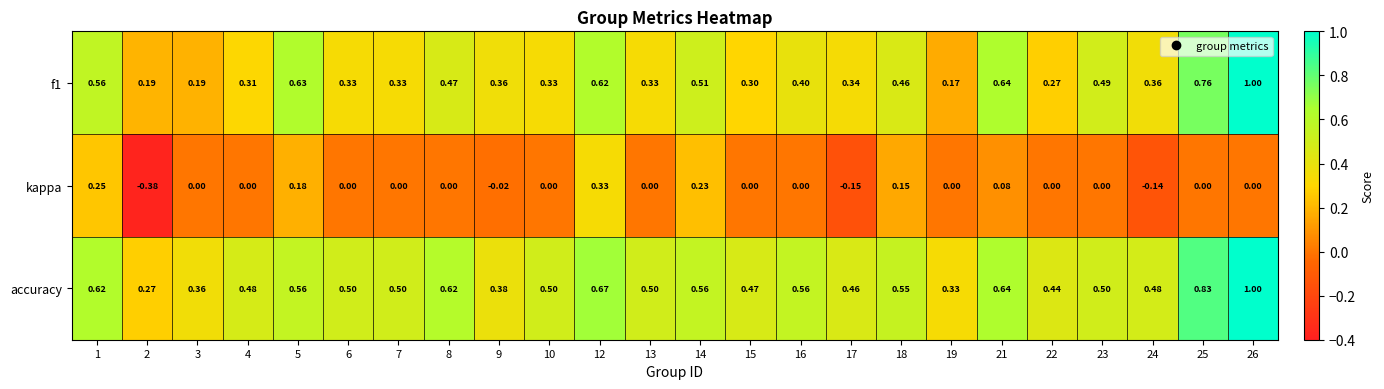

Which series changed the most between 4 and 24?

kappa